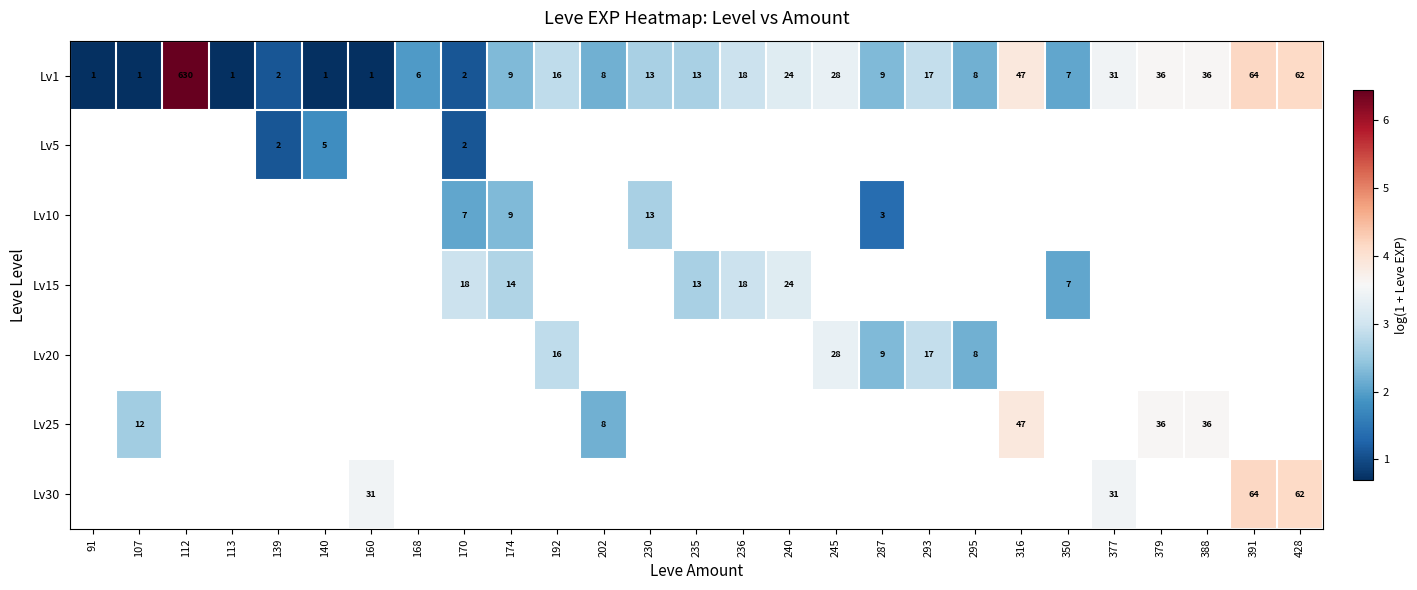

Between 391 and 235, which is larger?

391